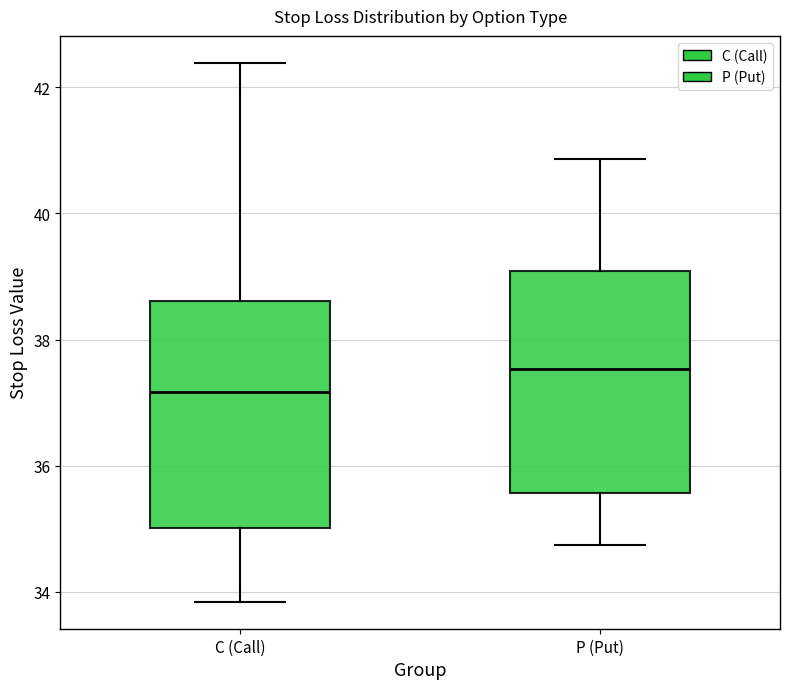

Where does the upper whisker of the box for P (Put) end on the y-axis? The values are not printed on the chart, so give them approximately, as read against the axis.

40.8